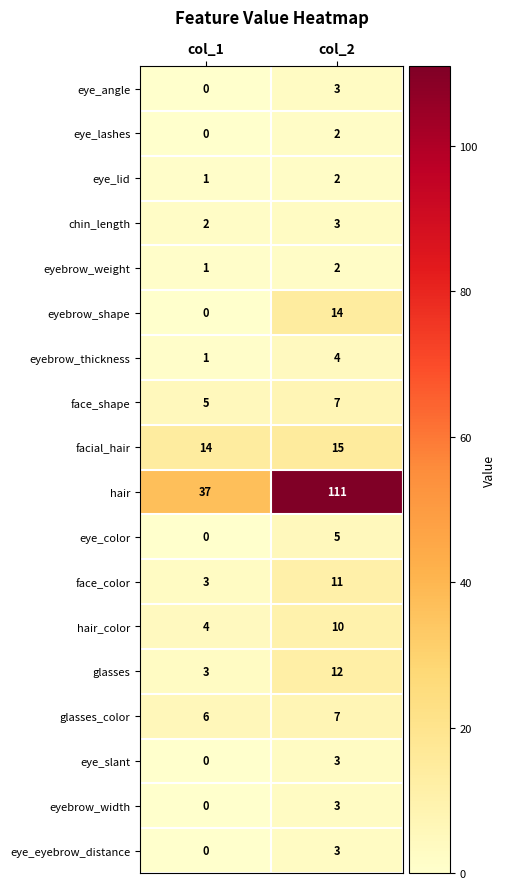

What is the difference between the highest and lowest values at col_1?

37